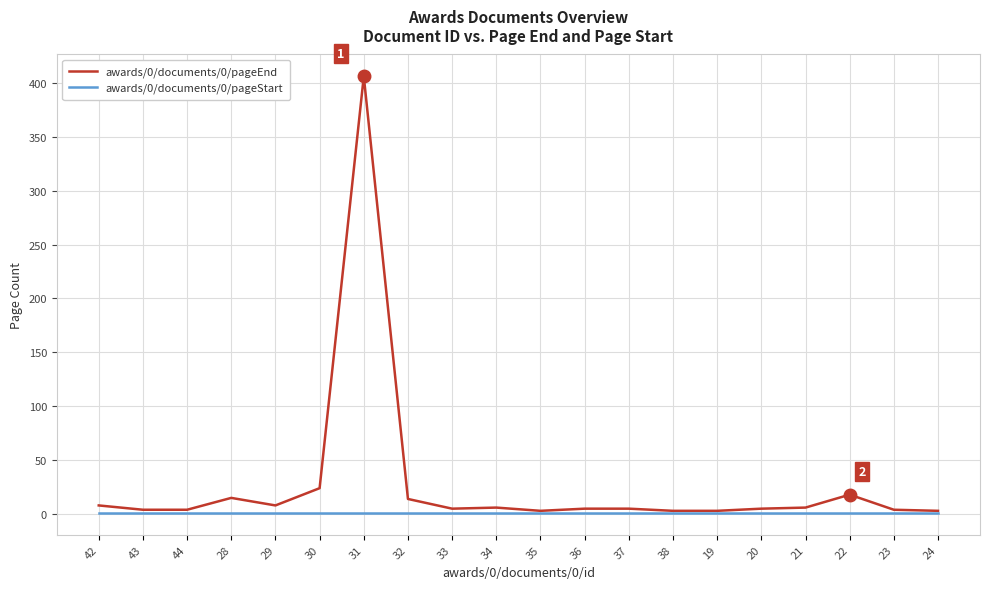

What is the highest value of the awards/0/documents/0/pageStart series?

1